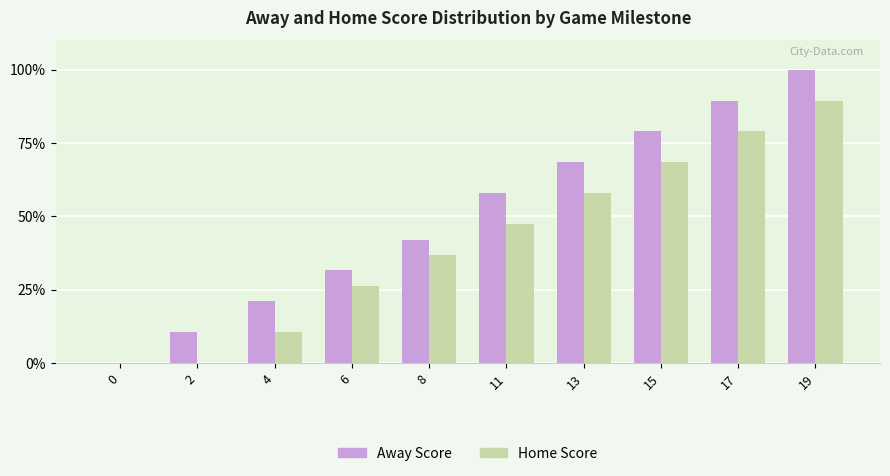

Is it true that Home Score equals 47.4 at 11?

True